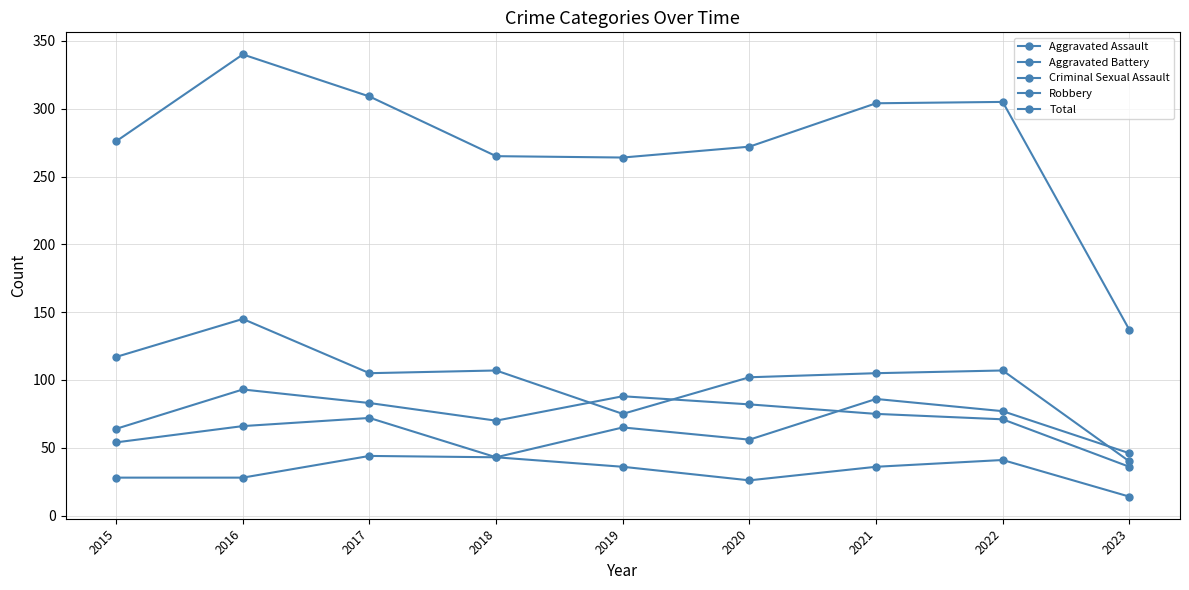

Which series changed the most between 2016 and 2020?

Total